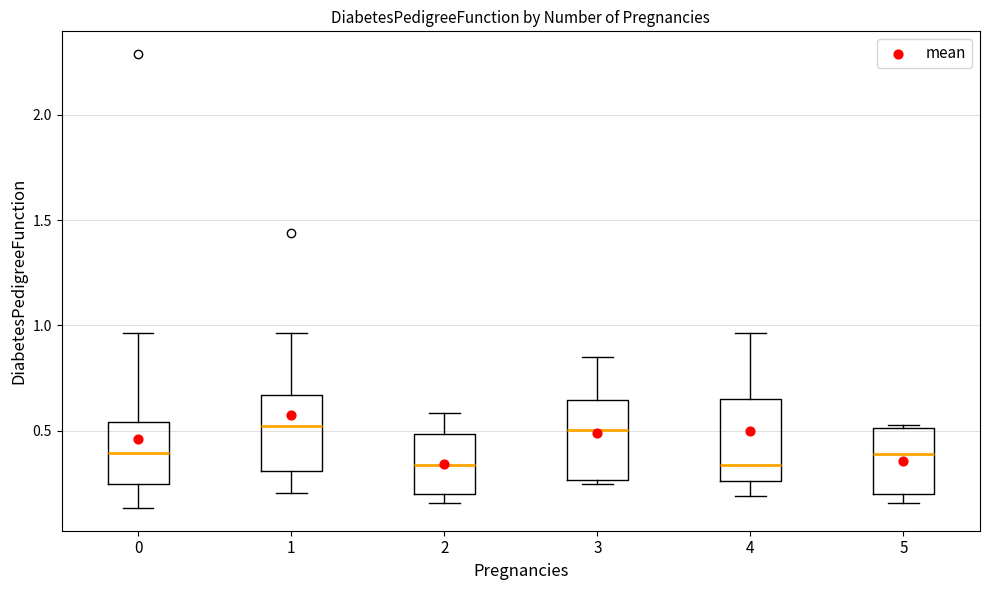

Reading left to right, transcribe this box plot: for each box, give where its median line is, the range the box spans, and where its two whiskers end, as read against the y-axis. The values are not printed on the chart, so give them approximately, as read against the axis.

0: median 0.40, box 0.25 to 0.55, whiskers 0.15 to 0.95
1: median 0.50, box 0.30 to 0.65, whiskers 0.20 to 0.95
2: median 0.35, box 0.20 to 0.50, whiskers 0.15 to 0.60
3: median 0.50, box 0.25 to 0.65, whiskers 0.25 (just below the box's lower edge) to 0.85
4: median 0.35, box 0.25 to 0.65, whiskers 0.20 to 0.95
5: median 0.40, box 0.20 to 0.50, whiskers 0.15 to 0.55